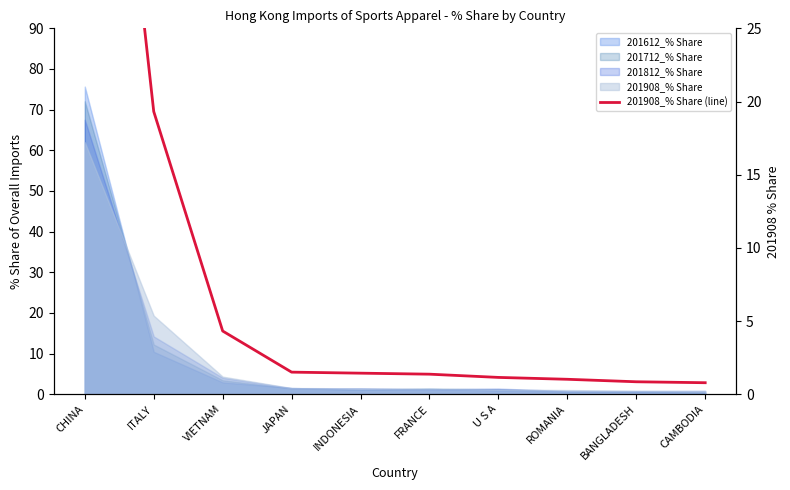

What is the change in value from CHINA to ROMANIA?

-61.0